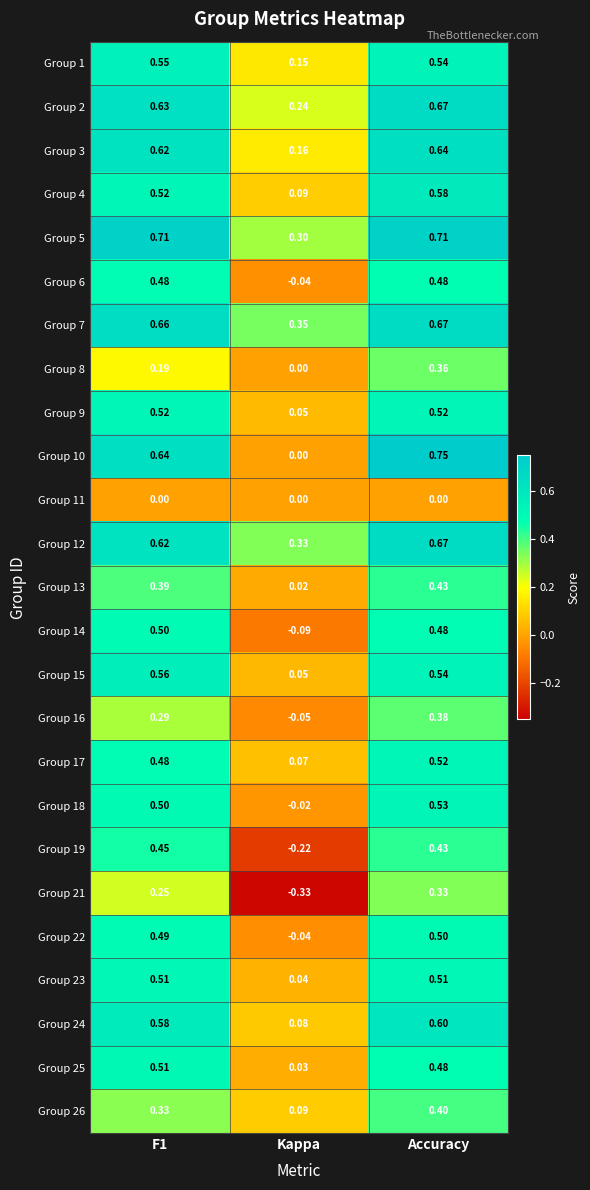

At which category is the sum across all series the highest?

Accuracy